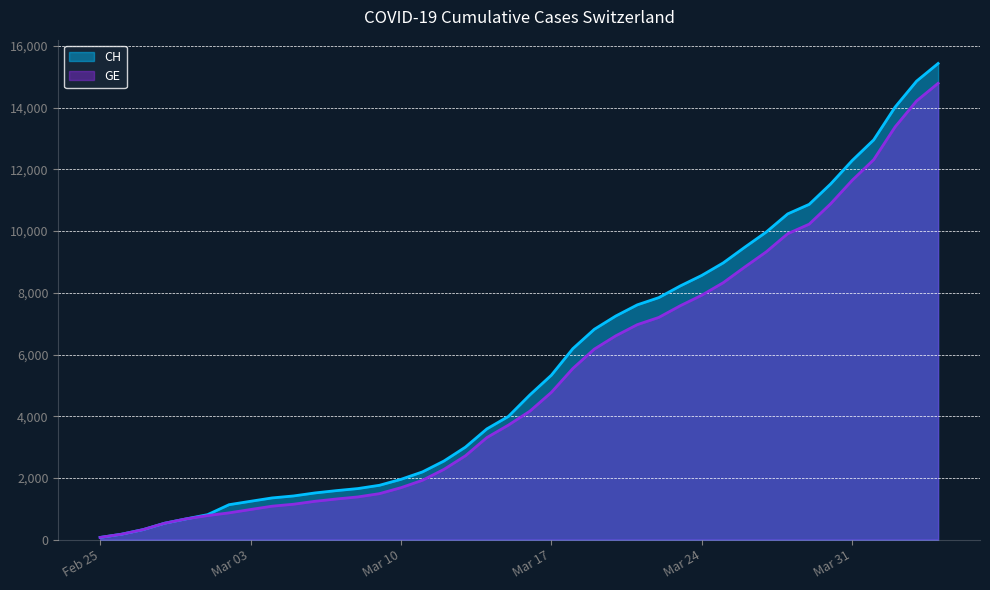

What is the total value across all series at 2020-03-18?

11738